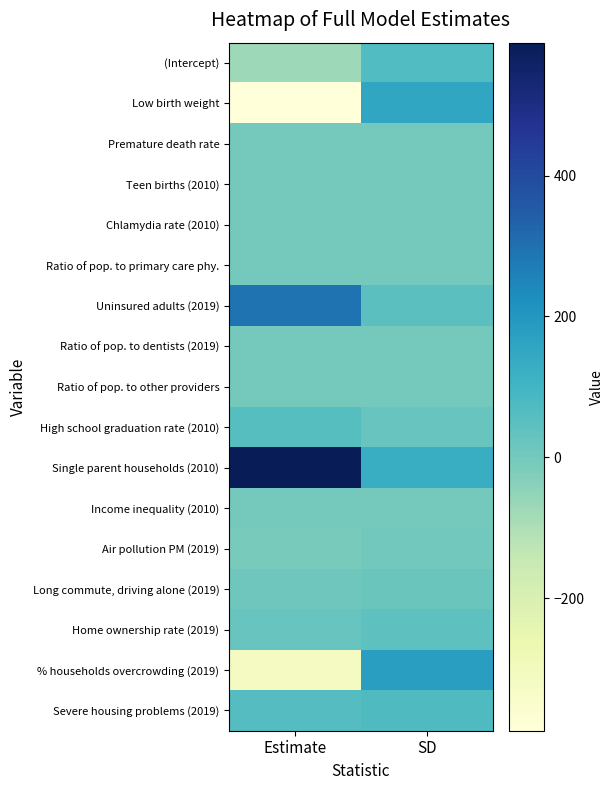

Which series changed the most between Estimate and SD?

Low birth weight